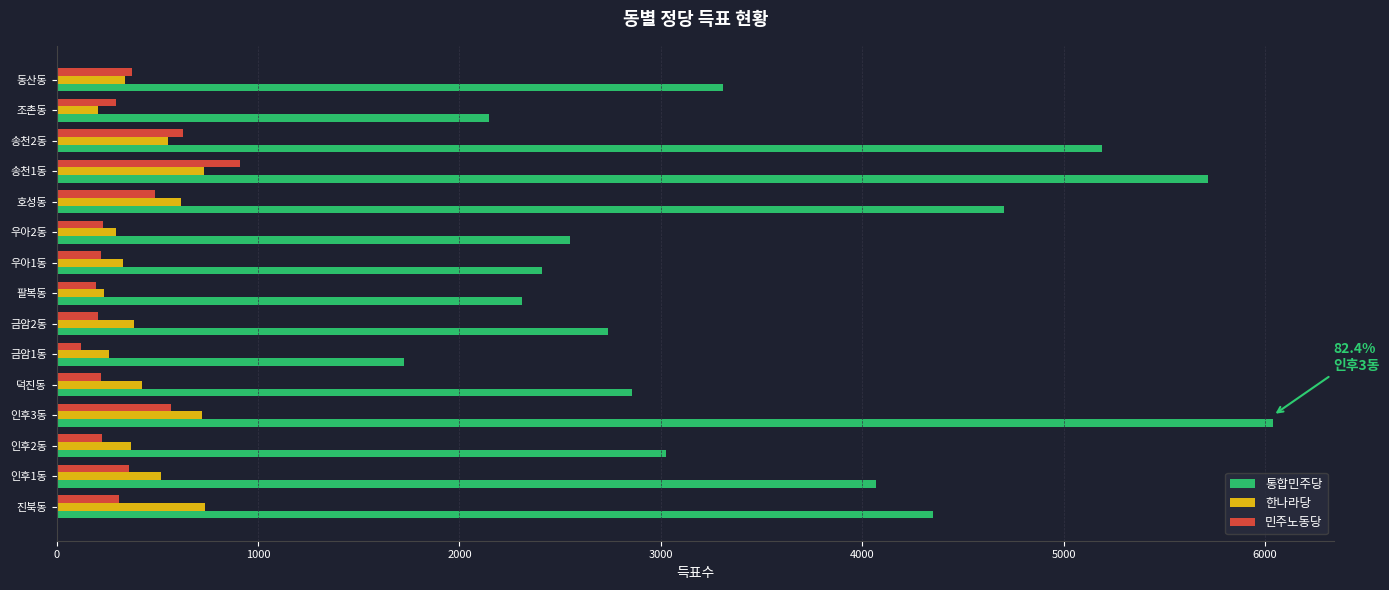

What is the total value across all series at 인후3동?

7330